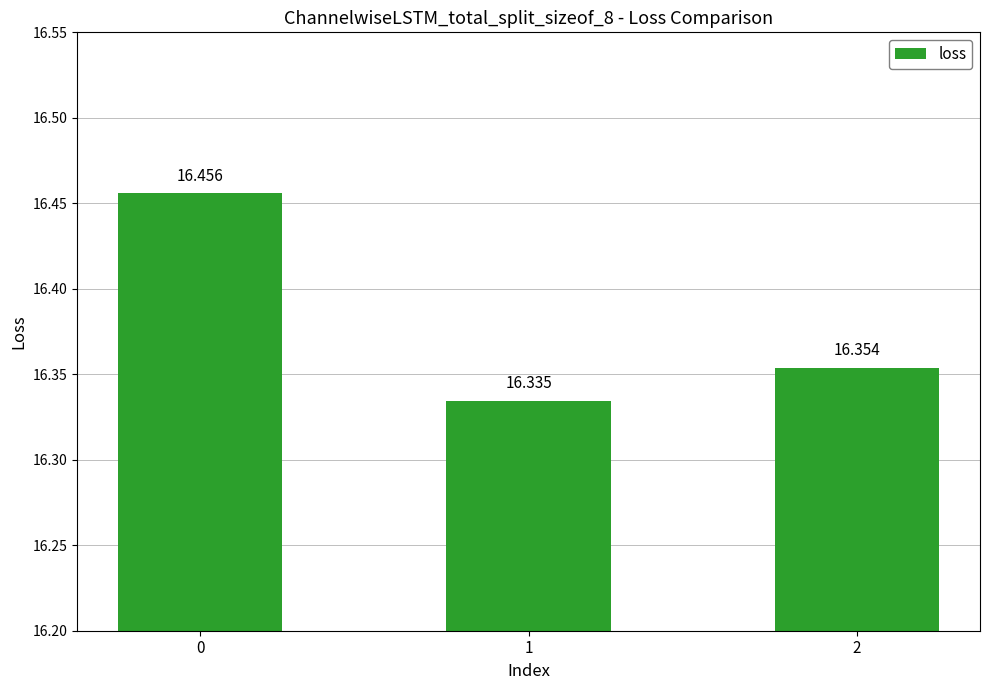

Reading left to right, what are all the values shown in this chart?

16.5	16.3	16.4